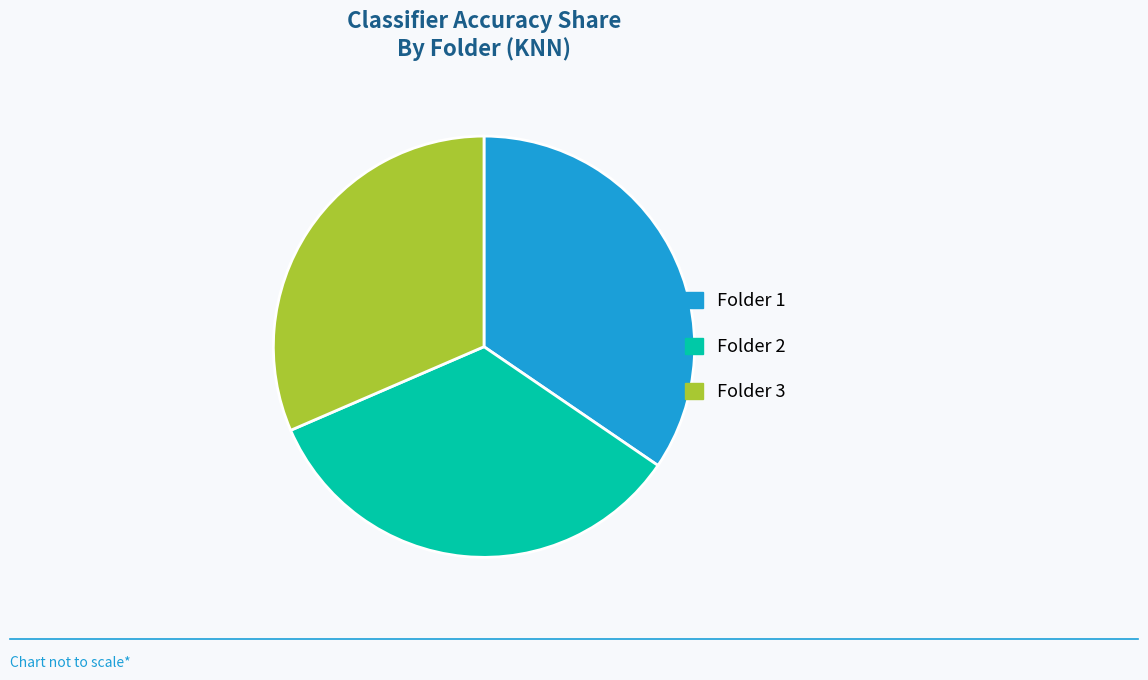

How many slices are in this pie chart?

3